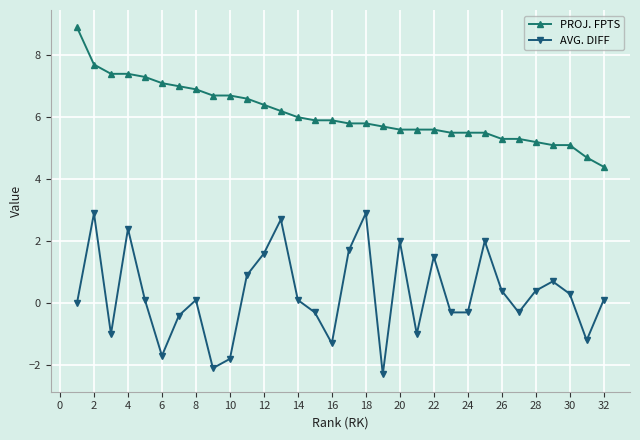

True or false: PROJ. FPTS and AVG. DIFF cross at least once.

False